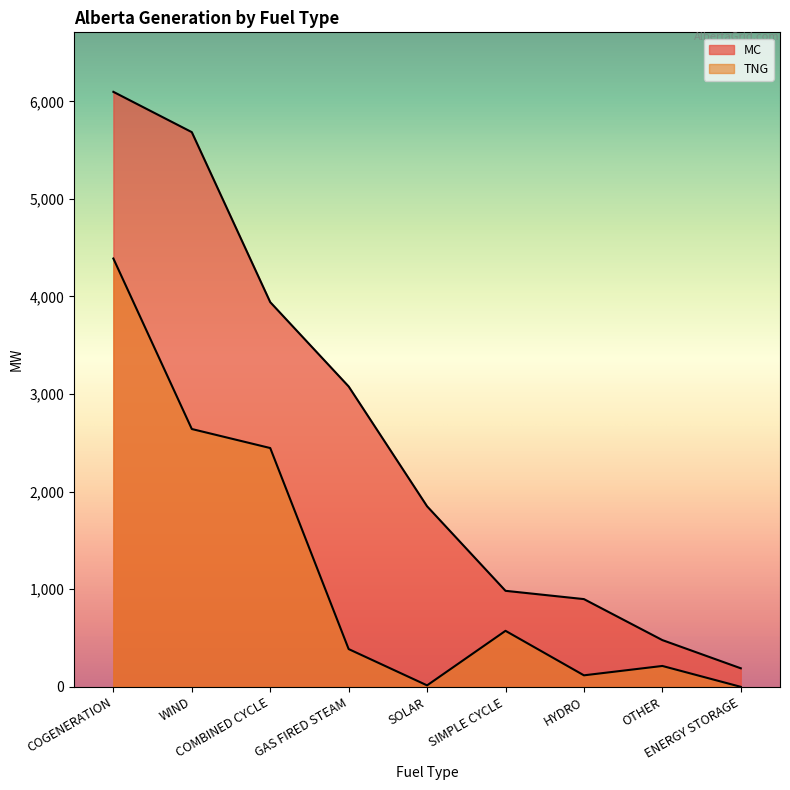

Between SOLAR and GAS FIRED STEAM, which is larger?

GAS FIRED STEAM